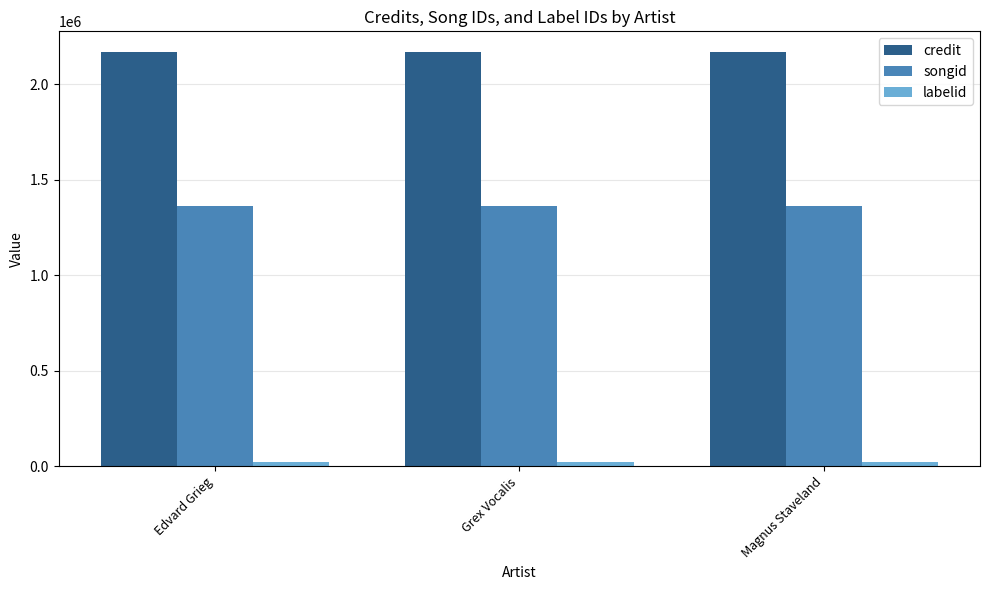

What is the value of the labelid bar at the 1st from the left?

23958